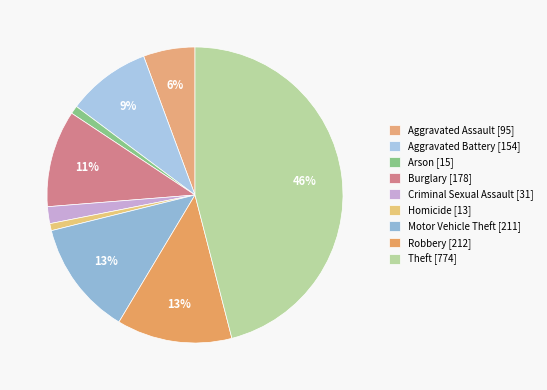

Which category has the biggest portion of the pie?

Theft